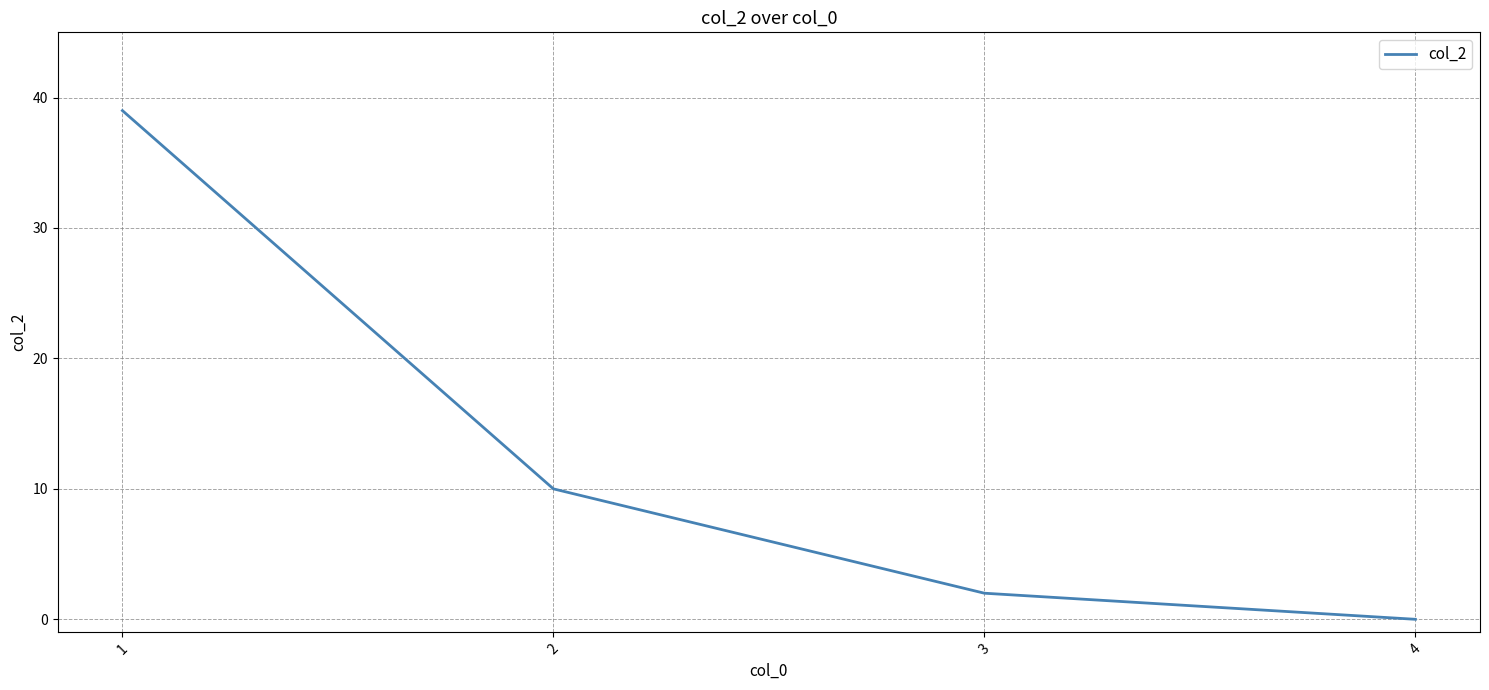

Reading left to right, transcribe all the data shown in this chart.

1=39	2=10	3=2	4=0